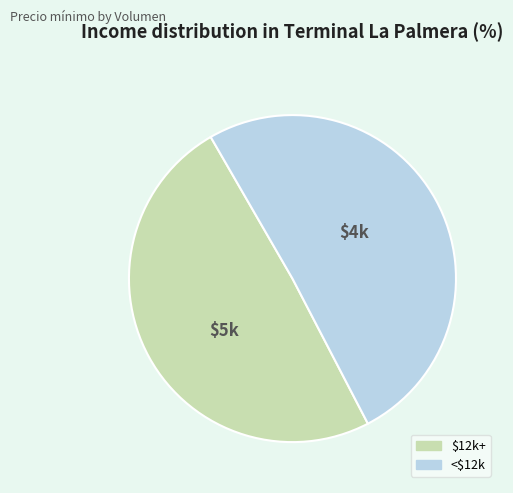

Does any single category account for the majority?

Yes